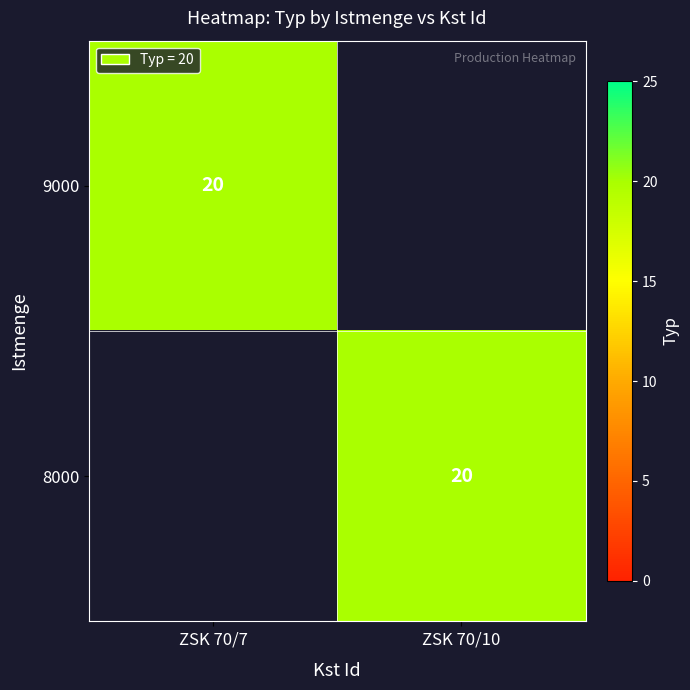

The value of 8000 at ZSK 70/10 is 20. True or false?

True